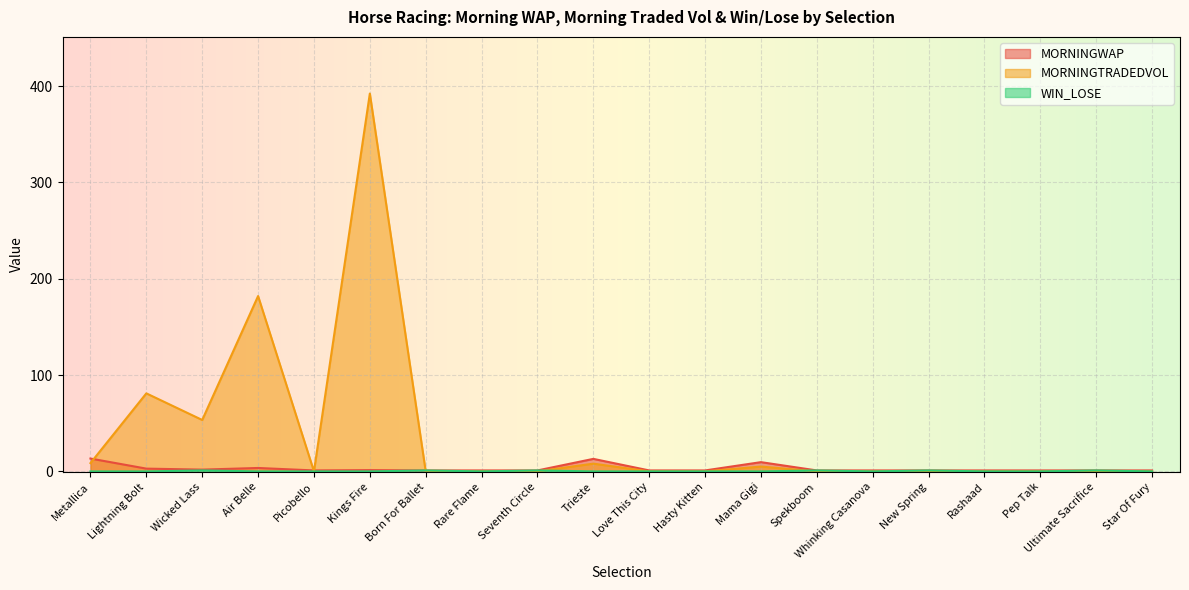

Rank the series at Rashaad from highest to lowest value.

MORNINGWAP, MORNINGTRADEDVOL, WIN_LOSE